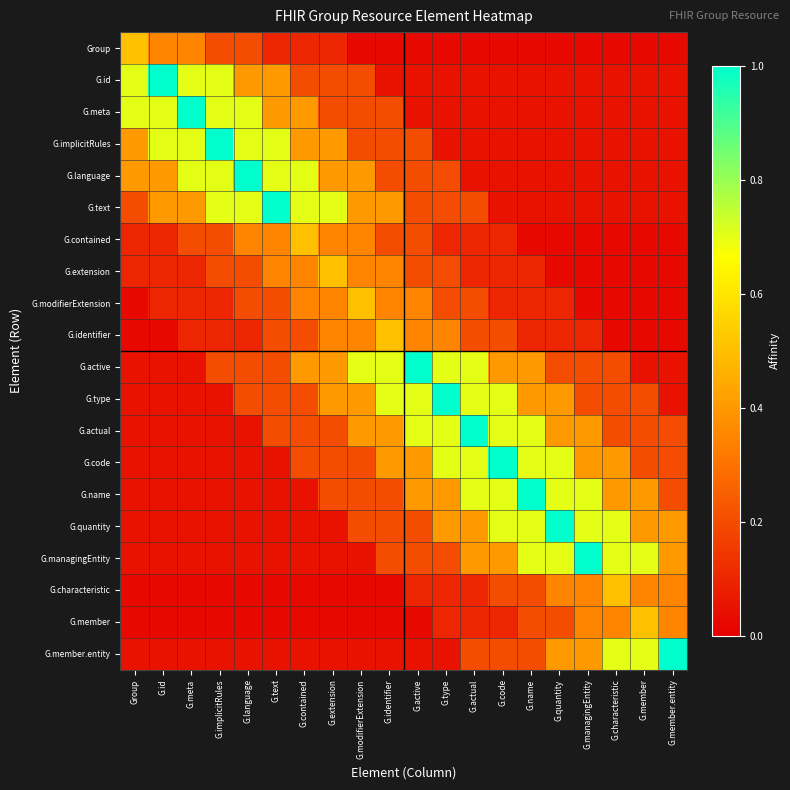

What is the total value across all series at G.managingEntity?

5.2